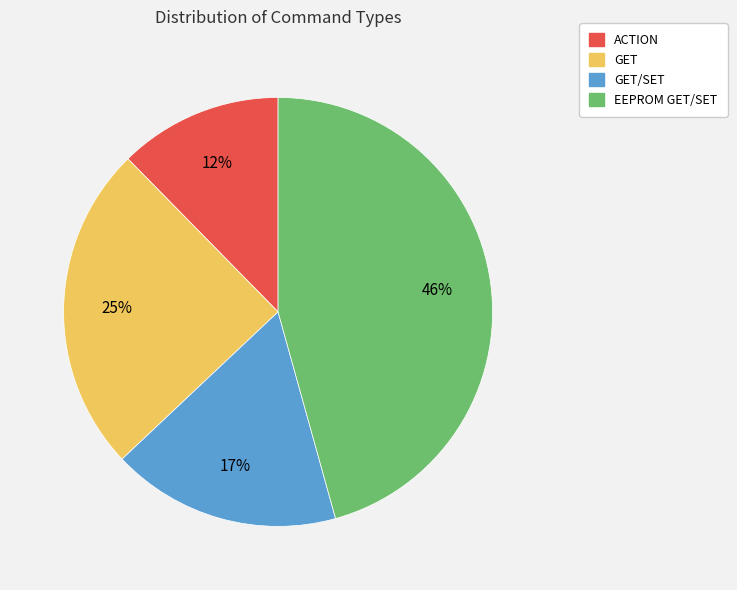

To the nearest percent, what percentage of the pie is GET?

25%